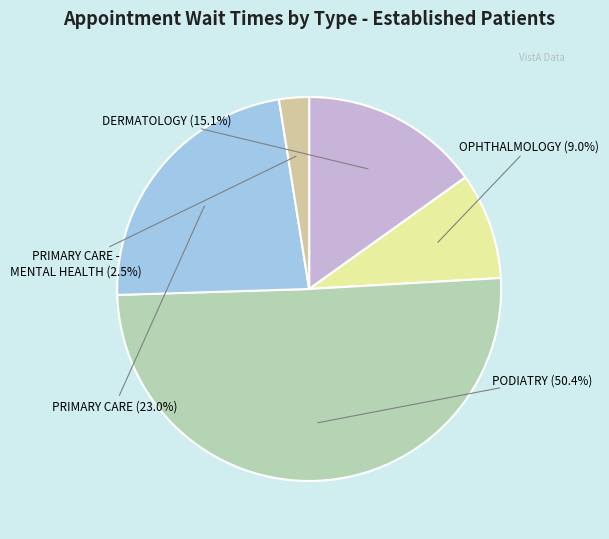

To the nearest percent, what is the difference between the largest and smallest slice percentages?

48%